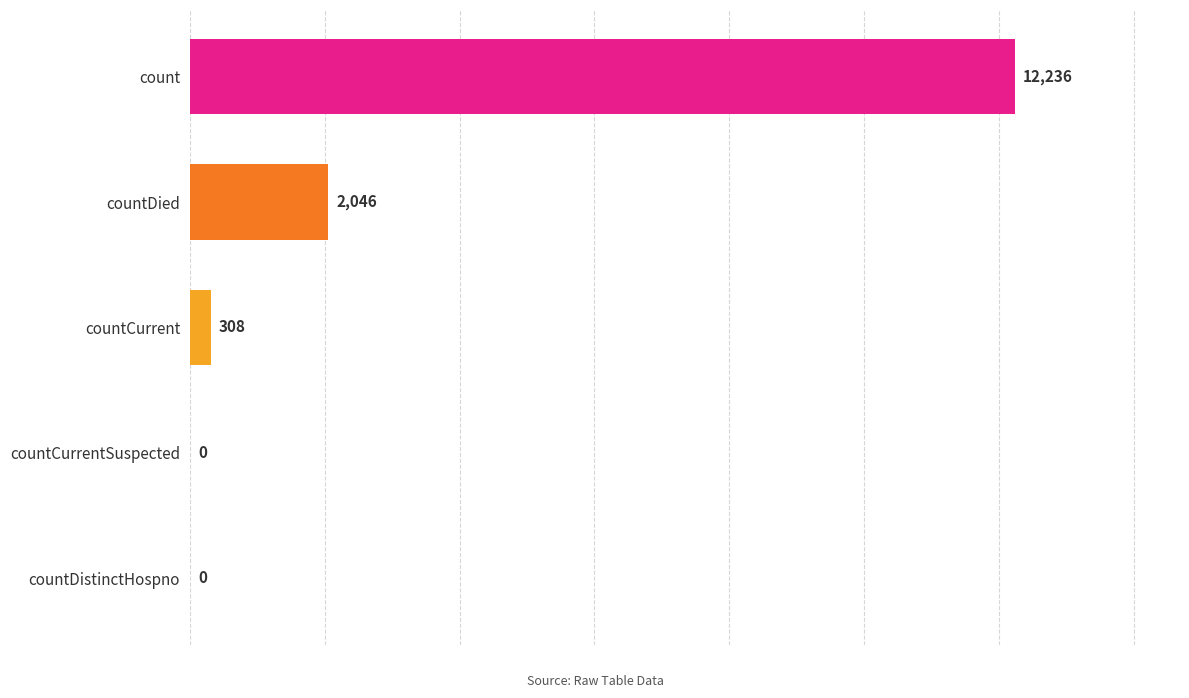

Which label corresponds to the largest value in the chart?

count